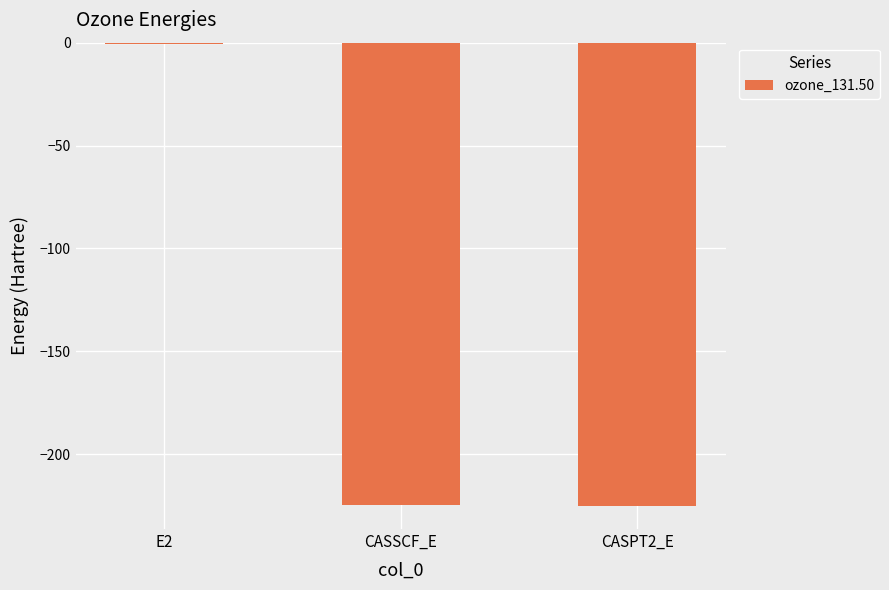

Which label corresponds to the largest value in the chart?

E2